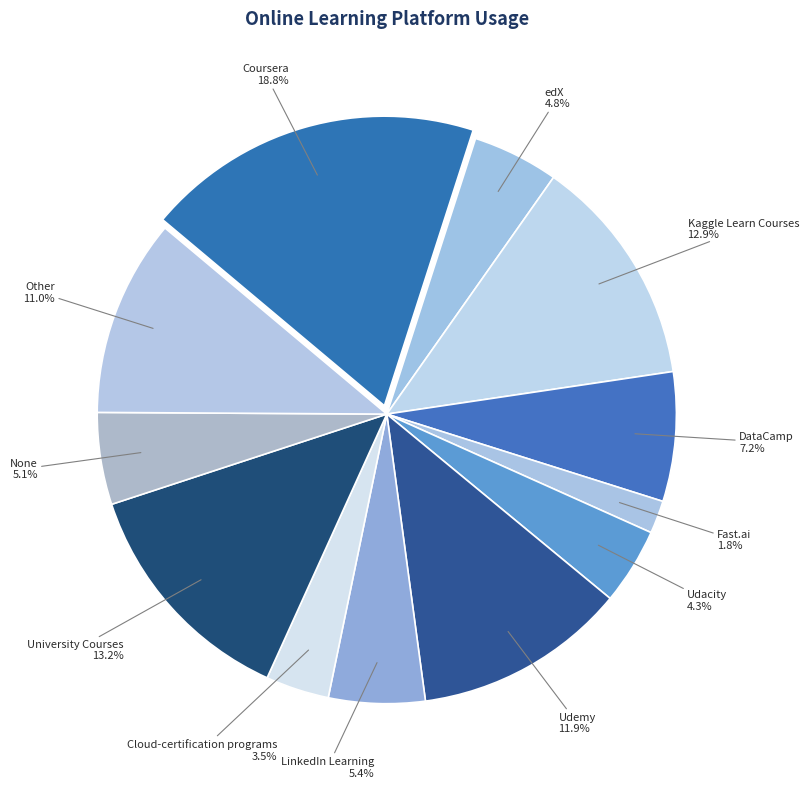

Count the number of slices in the pie.

12